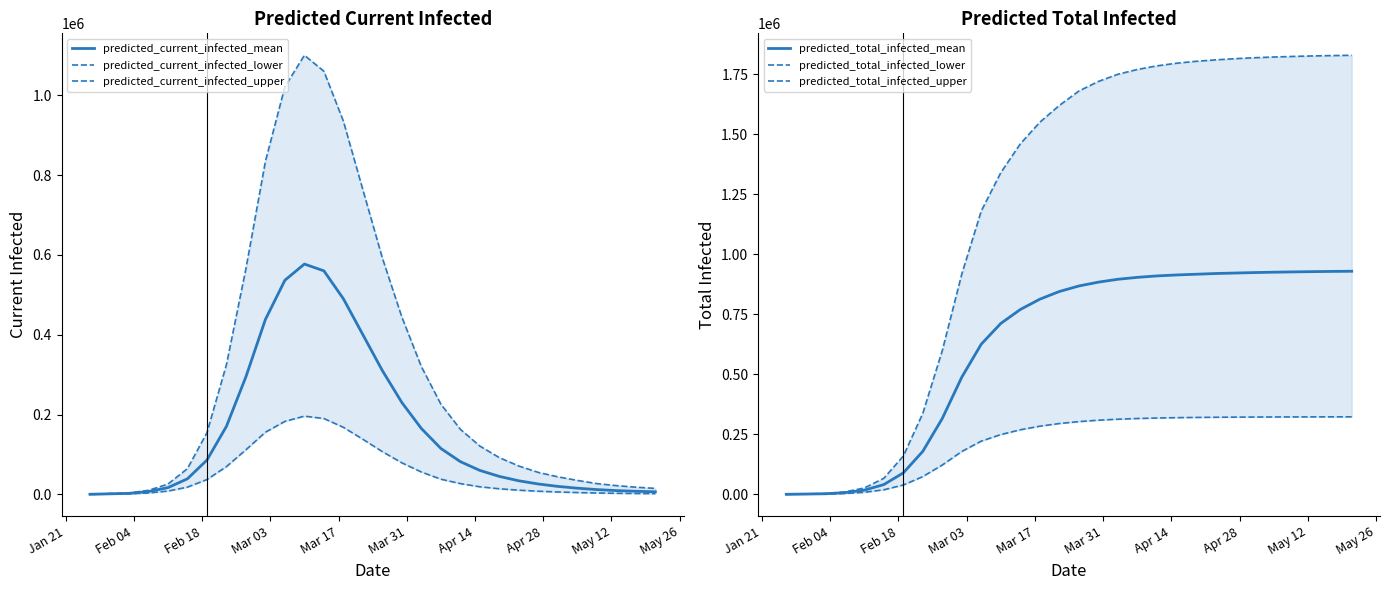

Does the chart display data point markers on the line(s)?

No